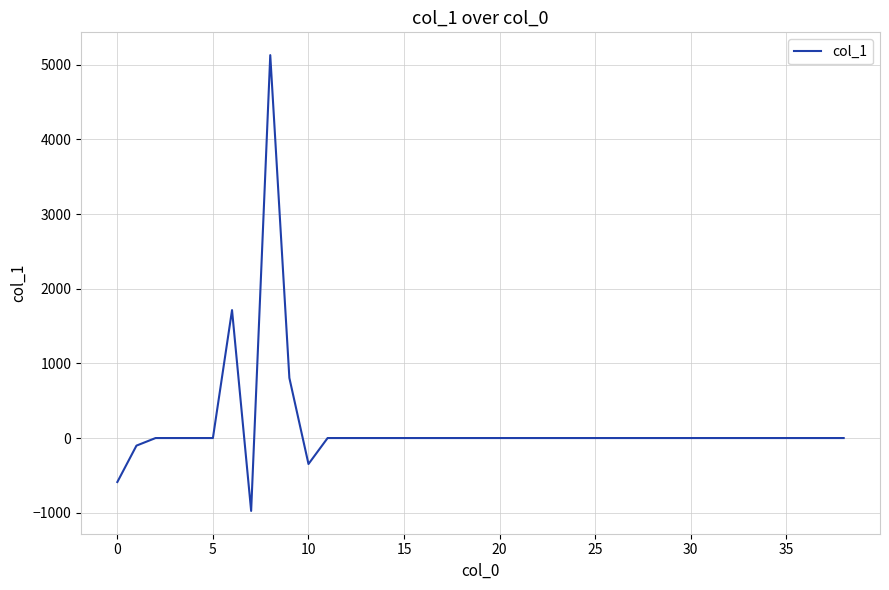

What is the minimum value shown in the chart?

-976.1